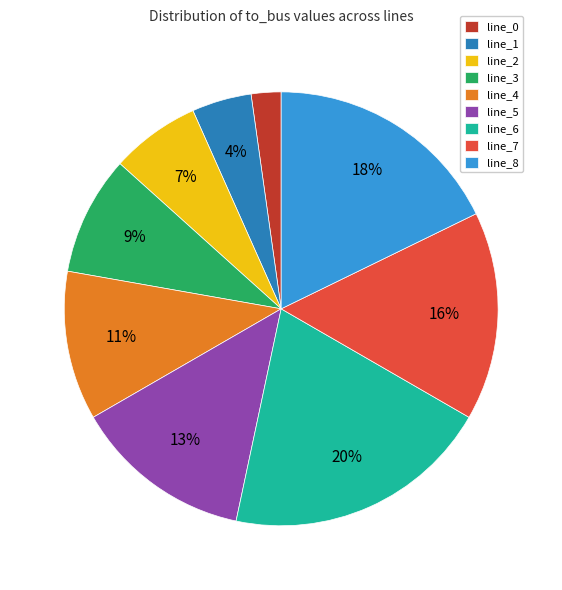

To the nearest percent, what is the average slice percentage?

11%